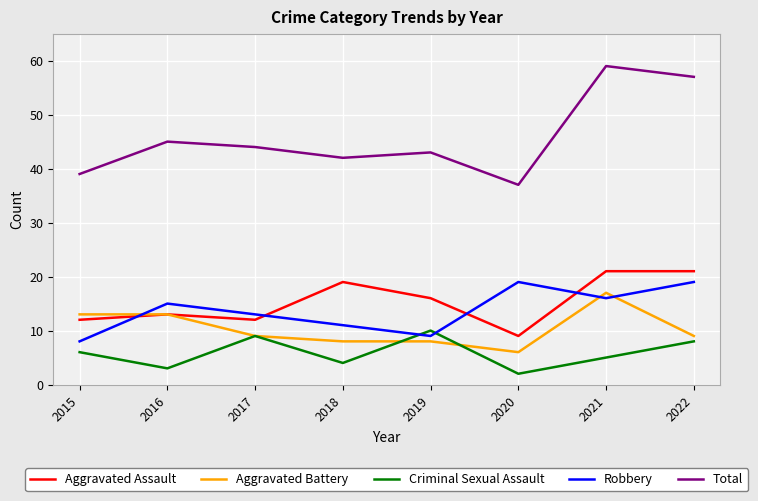

Is it true that Aggravated Battery equals 8 at 2019?

True